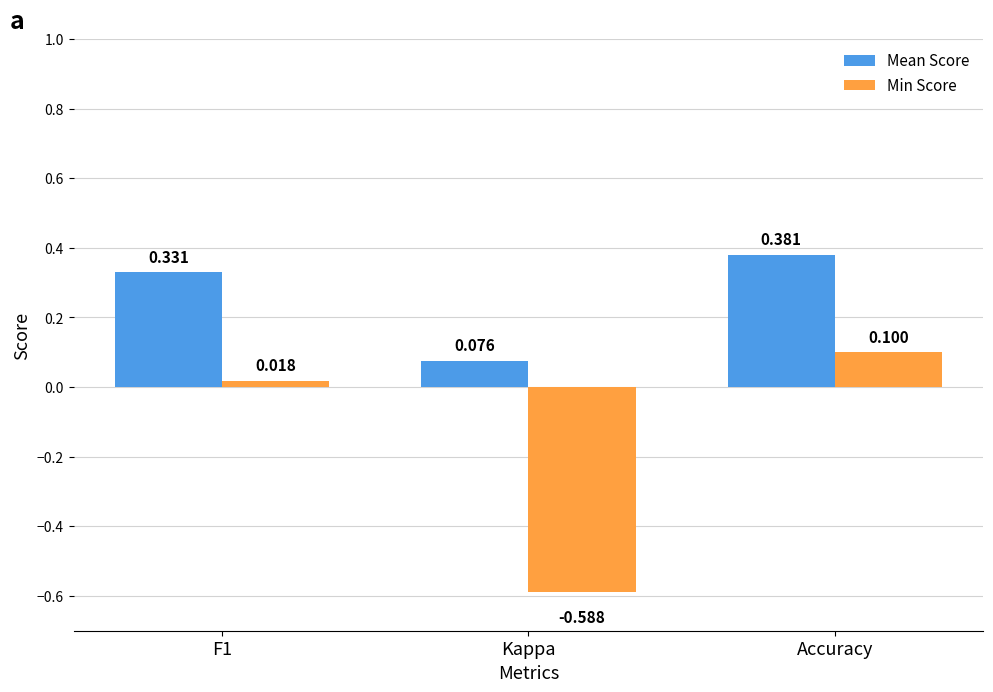

What is the value of the Mean Score bar at the 2nd from the left?

0.1